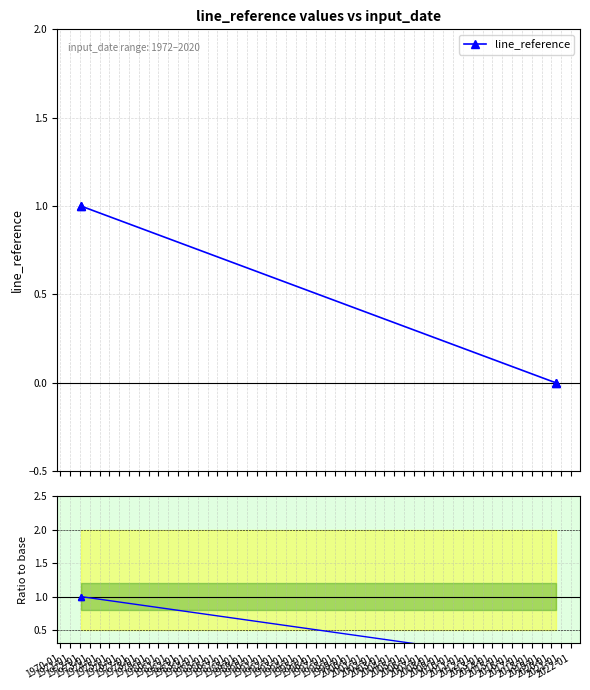

True or false: line_reference has more than 2 points higher than both neighbors.

False